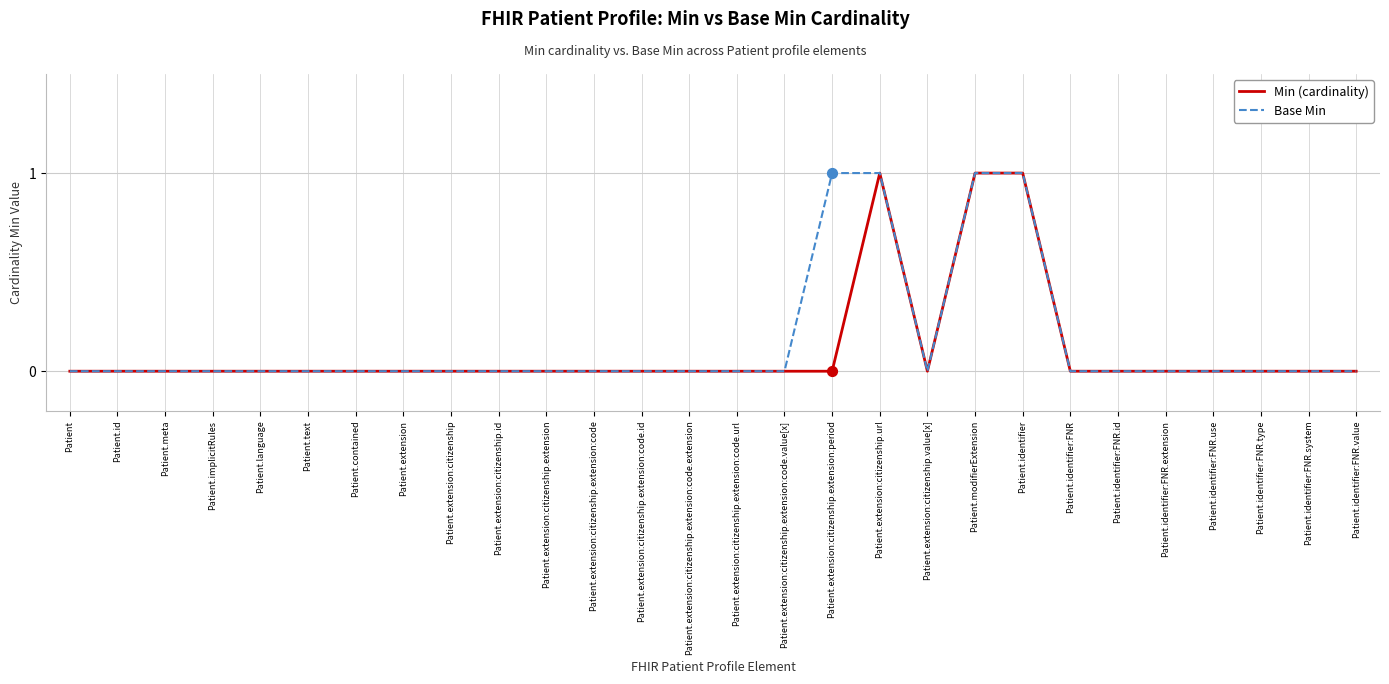

Which series has the largest total across all categories?

Base Min